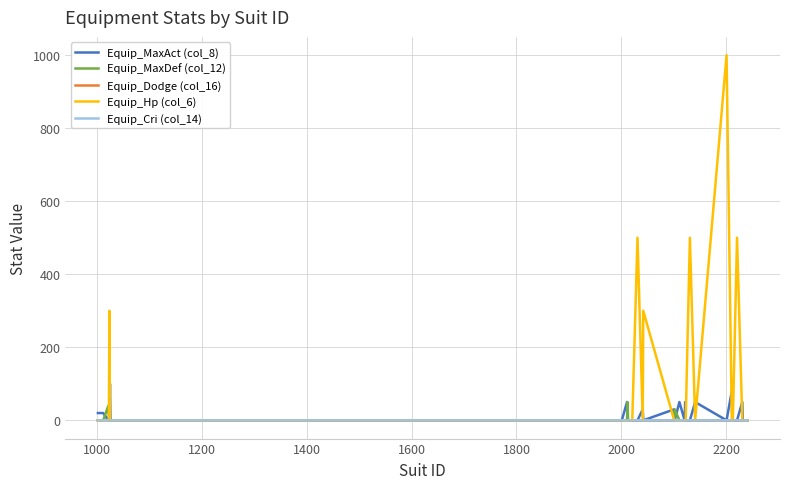

Which series has the largest range (max minus min)?

Equip_Hp (col_6)